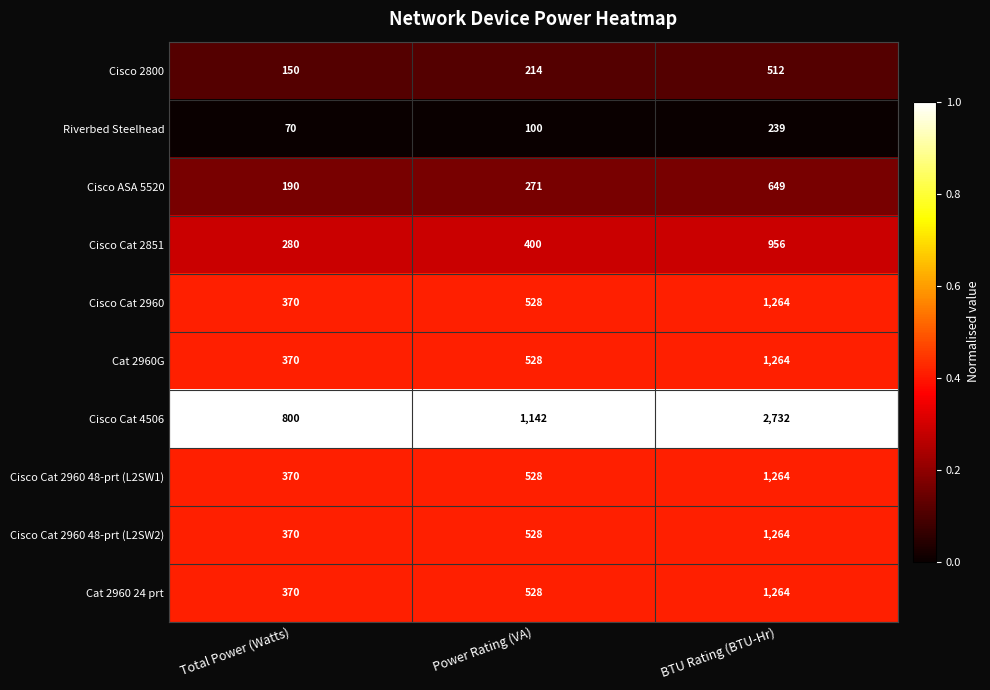

What is the total value across all series at Total Power (Watts)?

3340